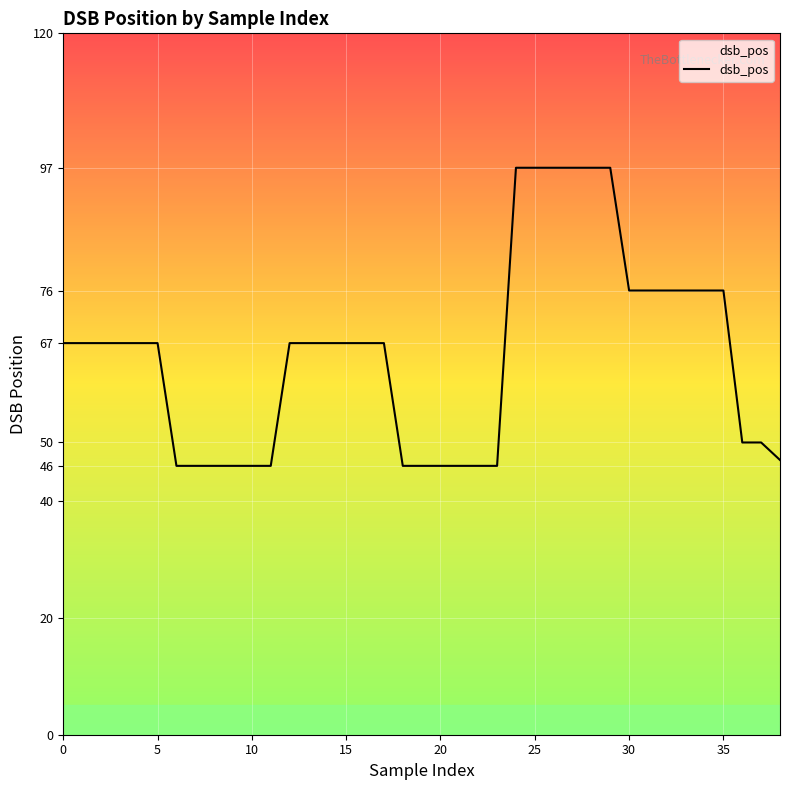

What is the difference between the maximum and minimum values?

51